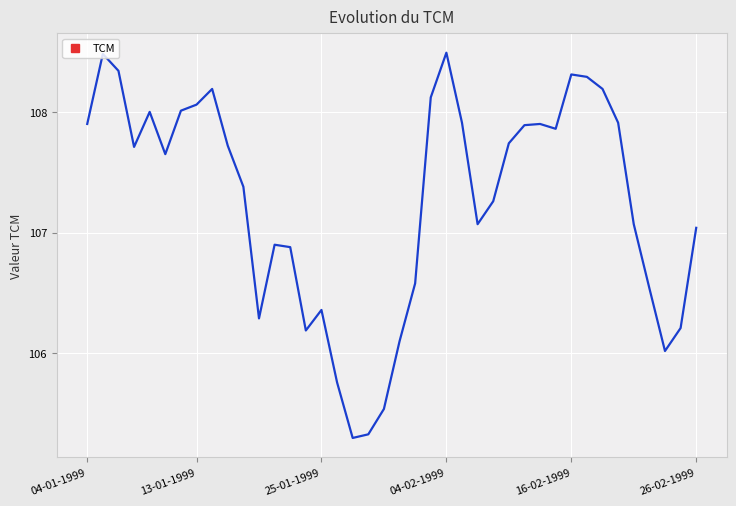

What is the maximum value shown in the chart?

108.5